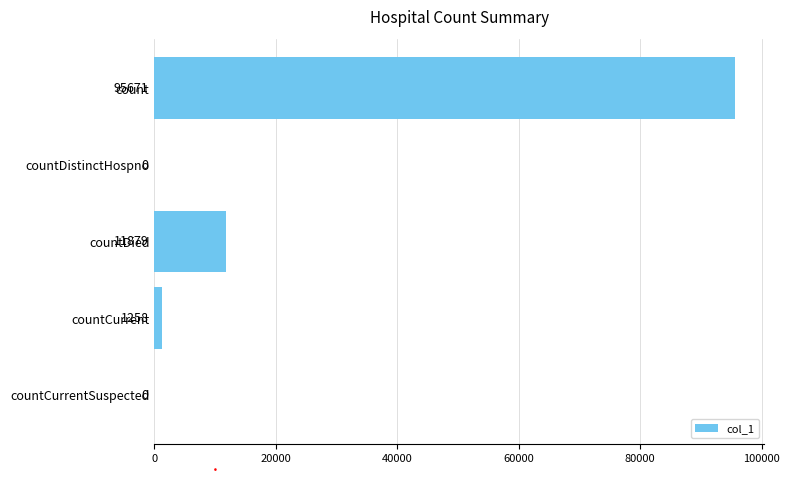

What is the greatest value displayed?

95671